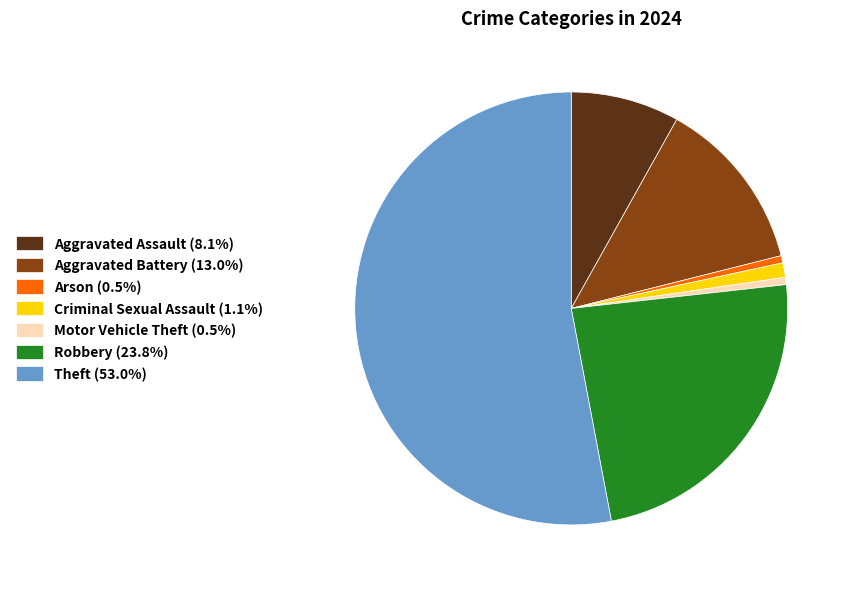

Is the sum of Theft (53.0%) and Robbery (23.8%) greater than half?

Yes